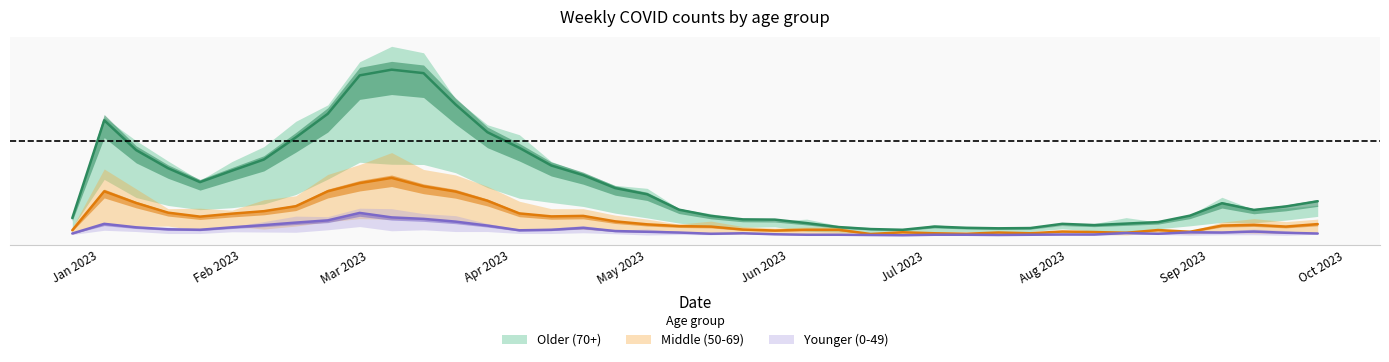

How many categories are shown in the chart?

40